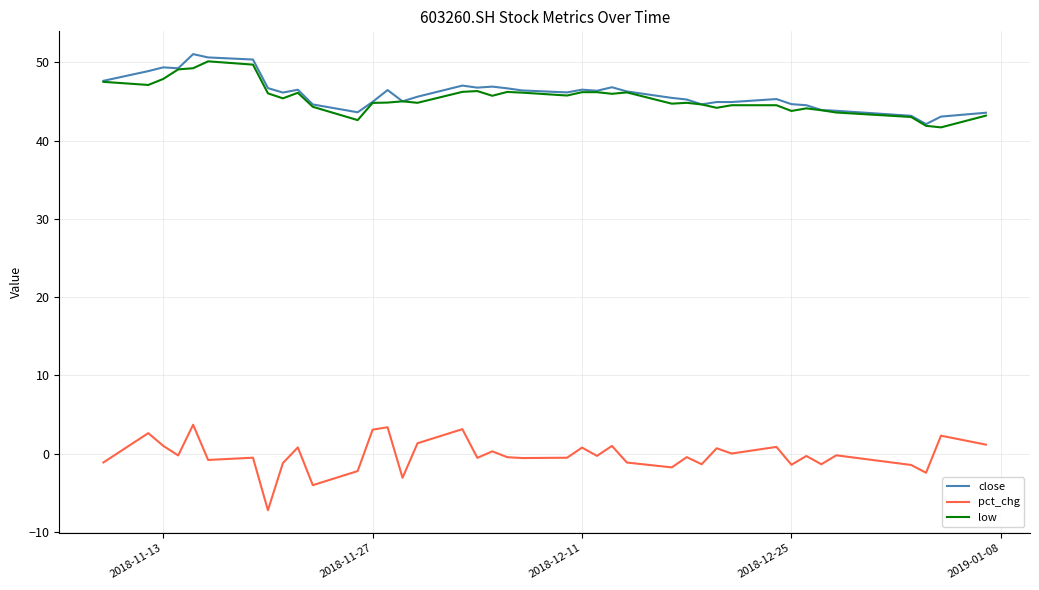

True or false: low and pct_chg cross at least once.

False